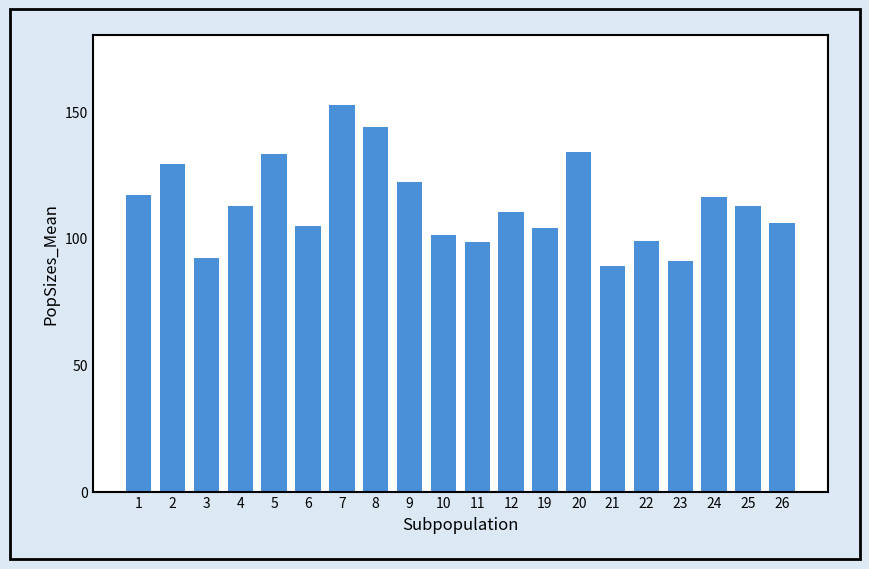

True or false: the data shows 41.7 at 8.

False